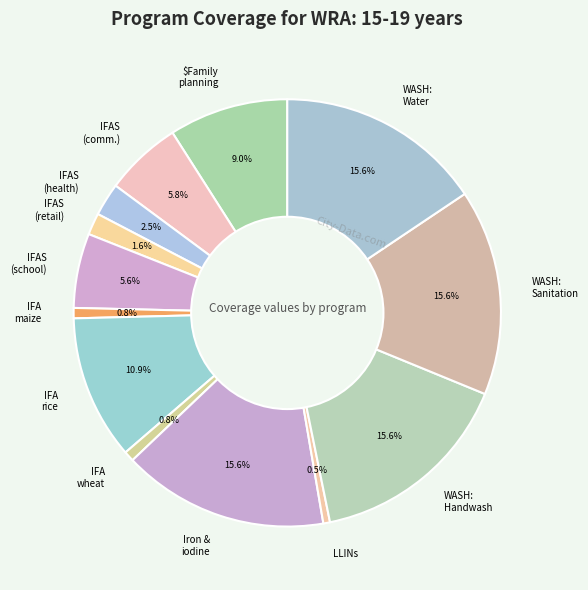

What percentage is NOT represented by IFAS (retail)?

98.4%